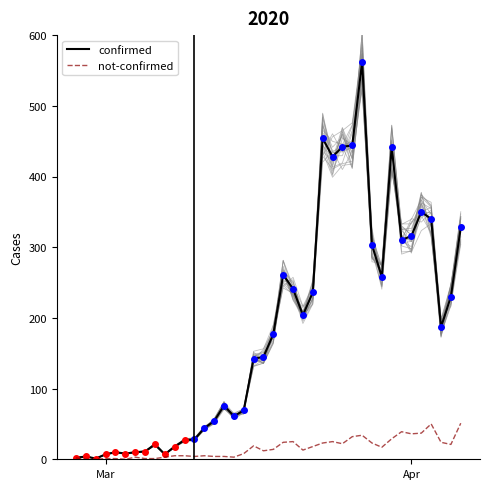

How many interior local peaks does the confirmed series have?

9